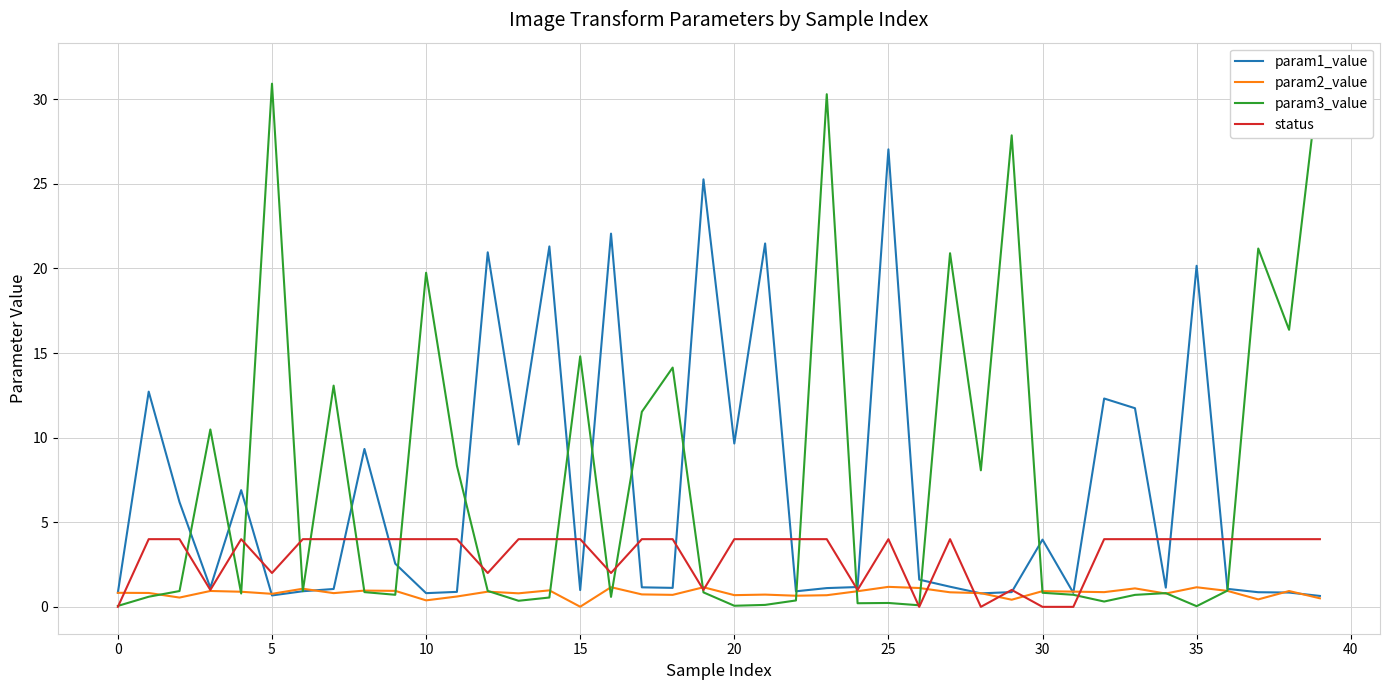

Which series ends up on top after the final intersection of param1_value and param3_value?

param3_value